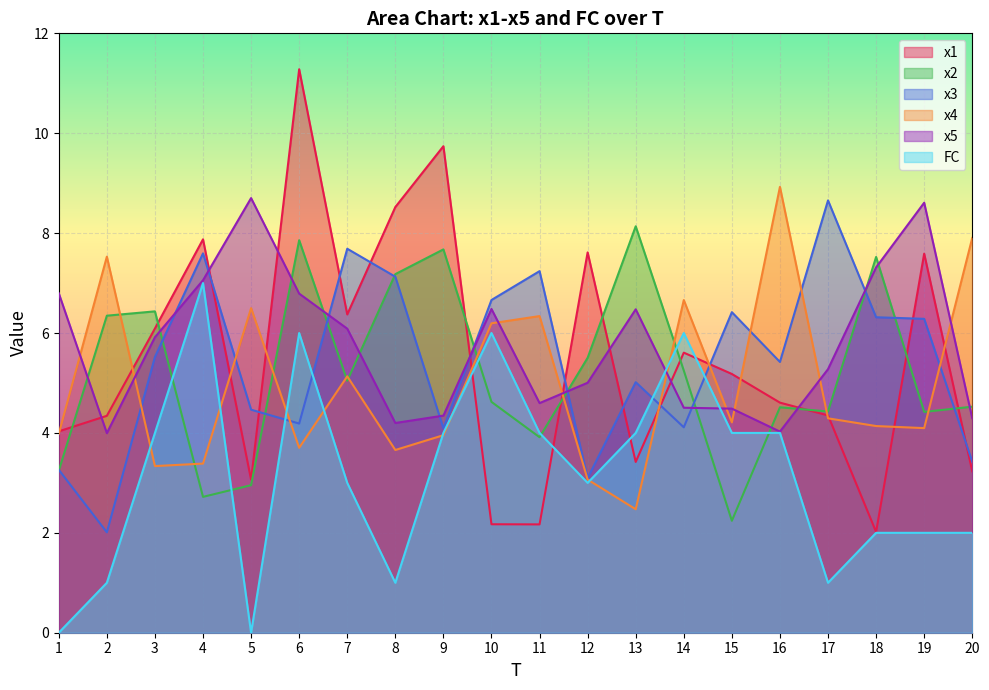

The x5 series shows 4.0 at 16. True or false?

True